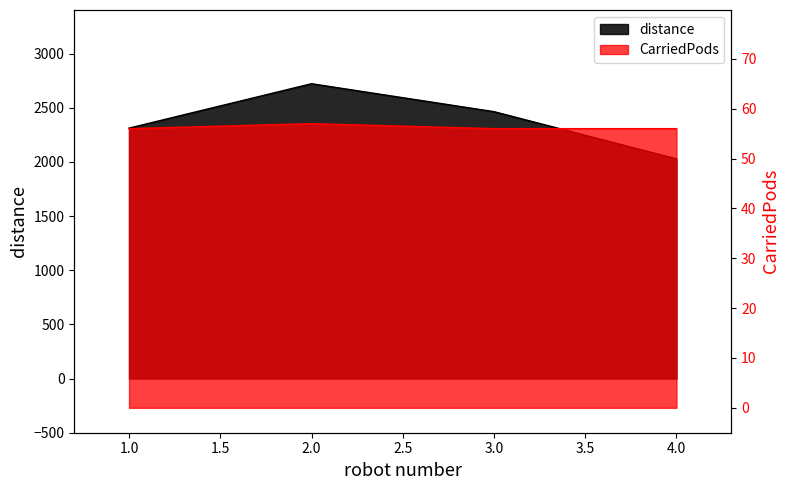

What is the sum of all distance values?

9526